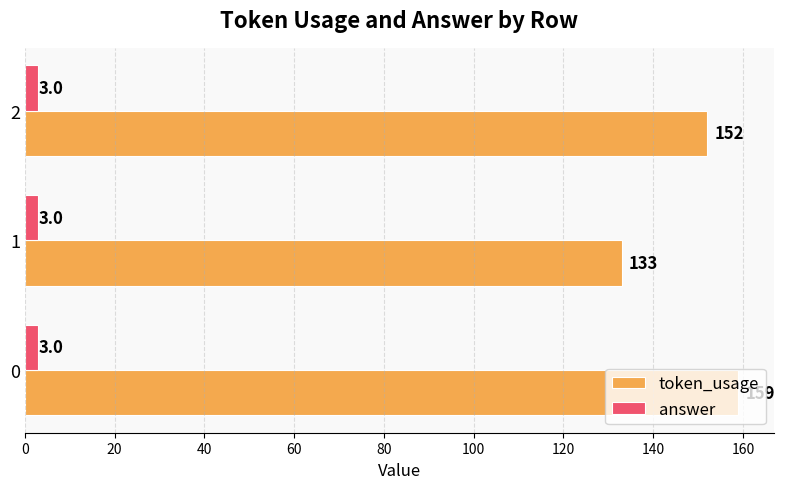

What is the approximate value of token_usage at 1?

133